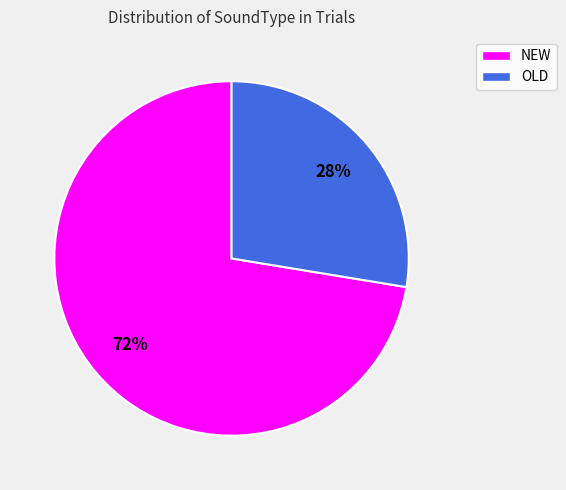

Rank the categories by value from highest to lowest.

NEW, OLD